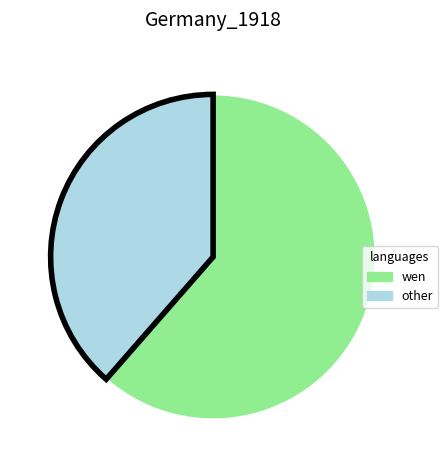

Approximately how many times larger is the value at other compared to wen?

0.6